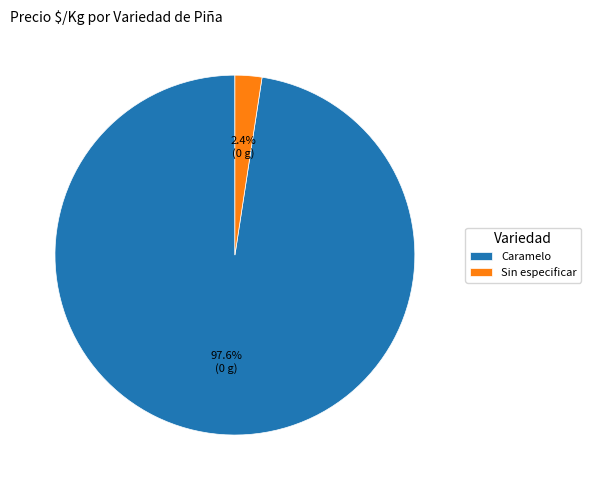

Between Caramelo and Sin especificar, which is larger?

Caramelo